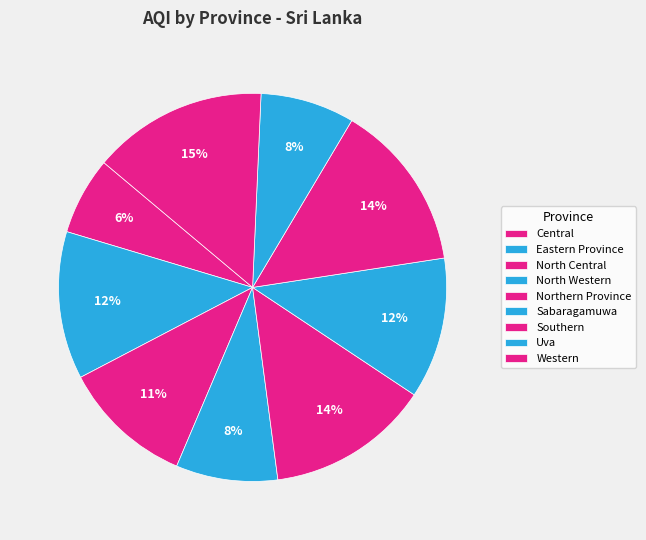

Count the number of slices in the pie.

9